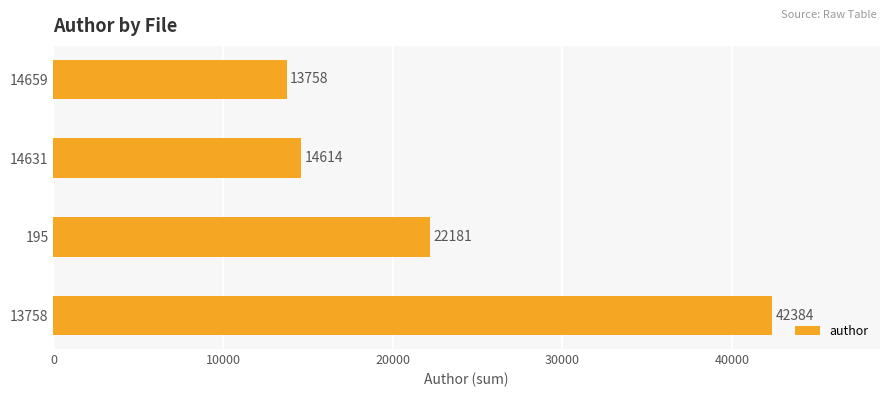

Between 14659 and 13758, which is larger?

13758